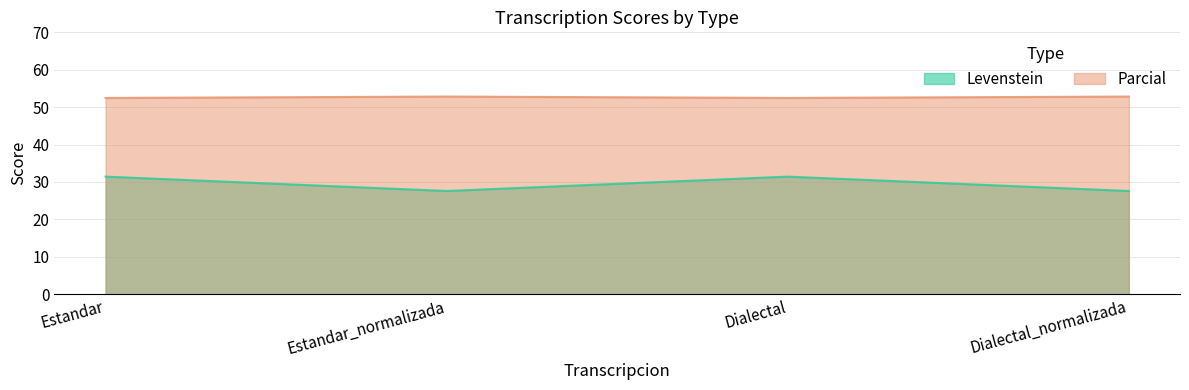

What position from the right is Dialectal?

2